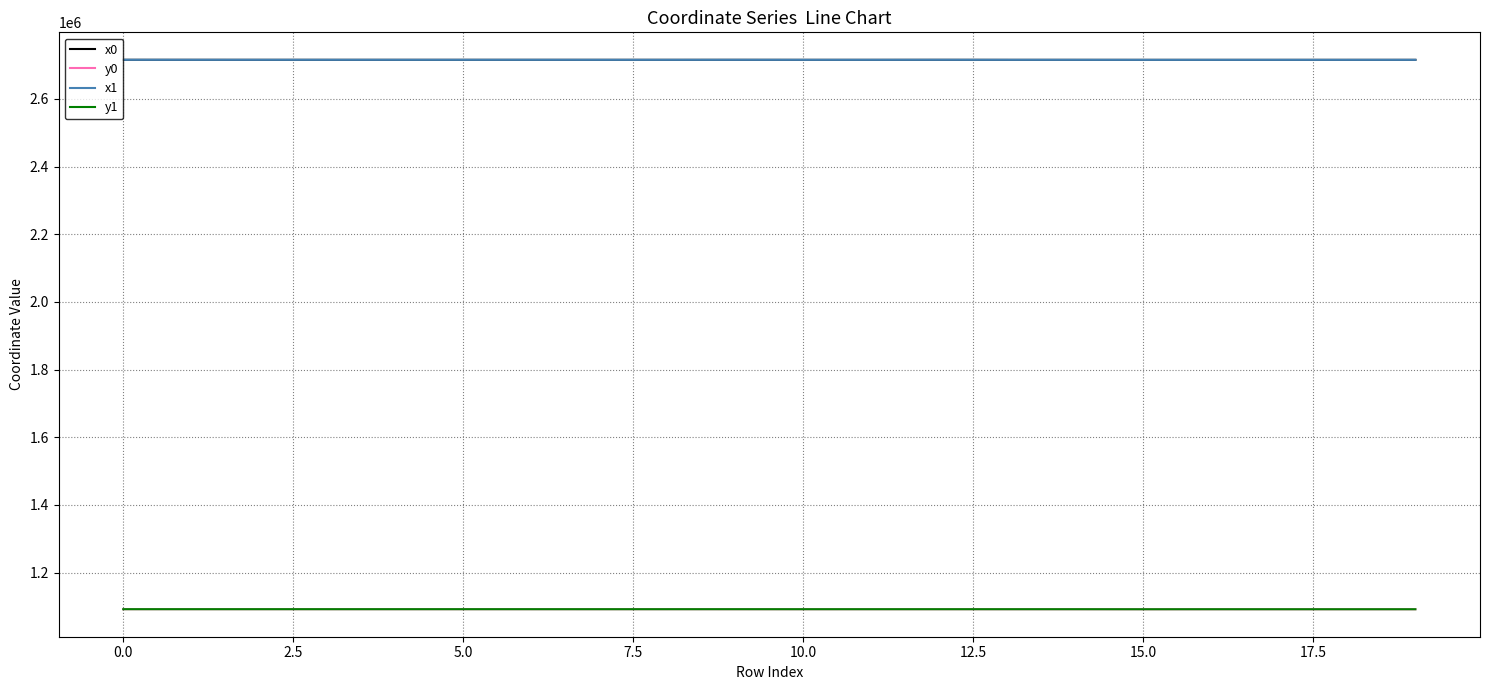

How many values in the x0 series exceed 2715397?

11